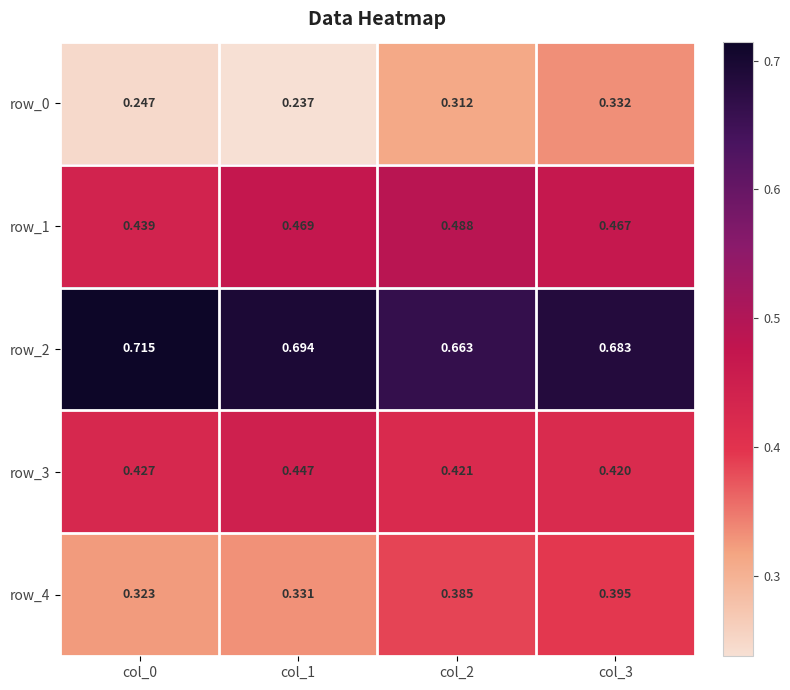

Is the value of row_0 at col_1 greater than the value of row_3 at col_0?

No